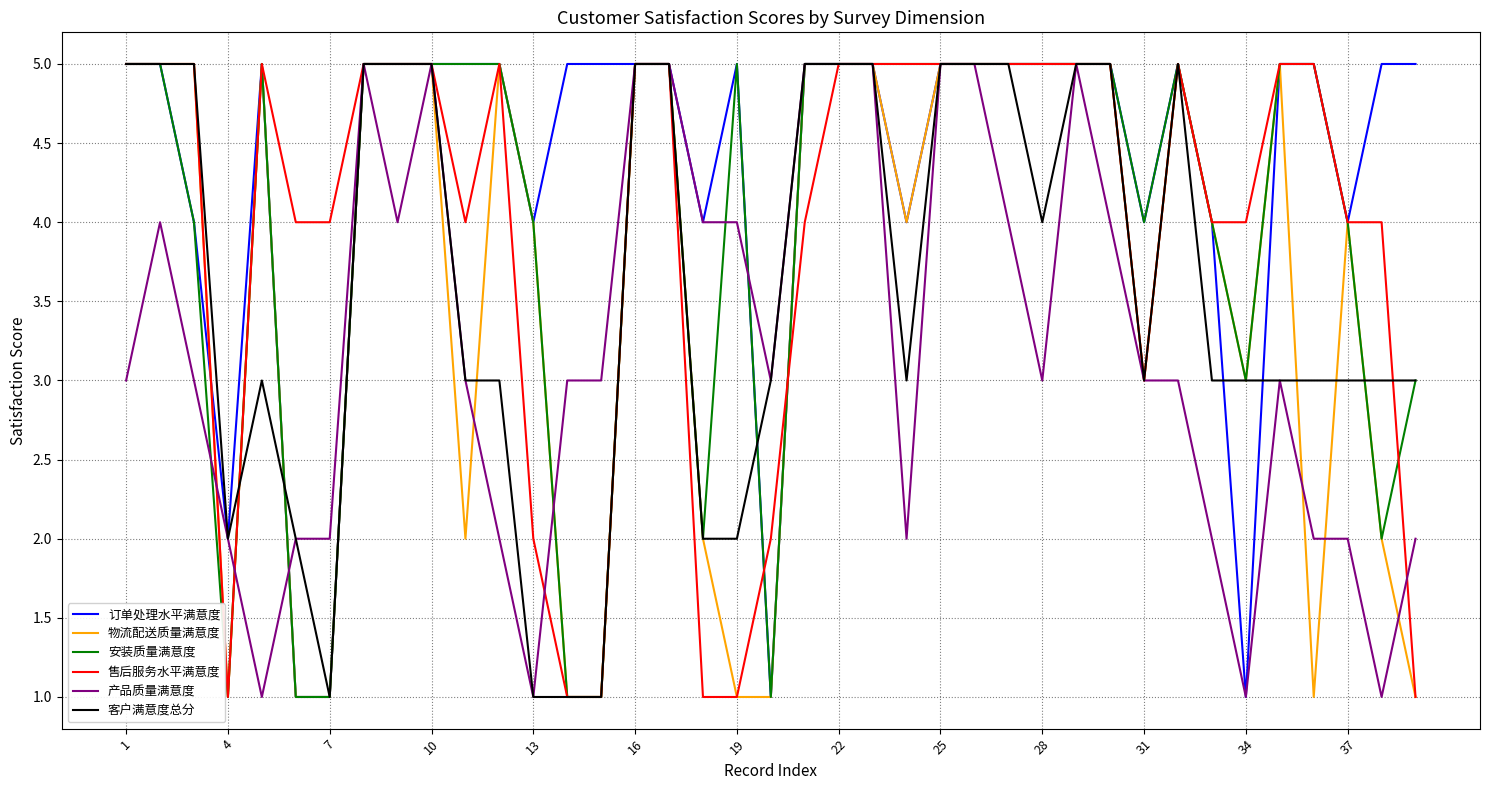

Does the chart display data point markers on the line(s)?

No